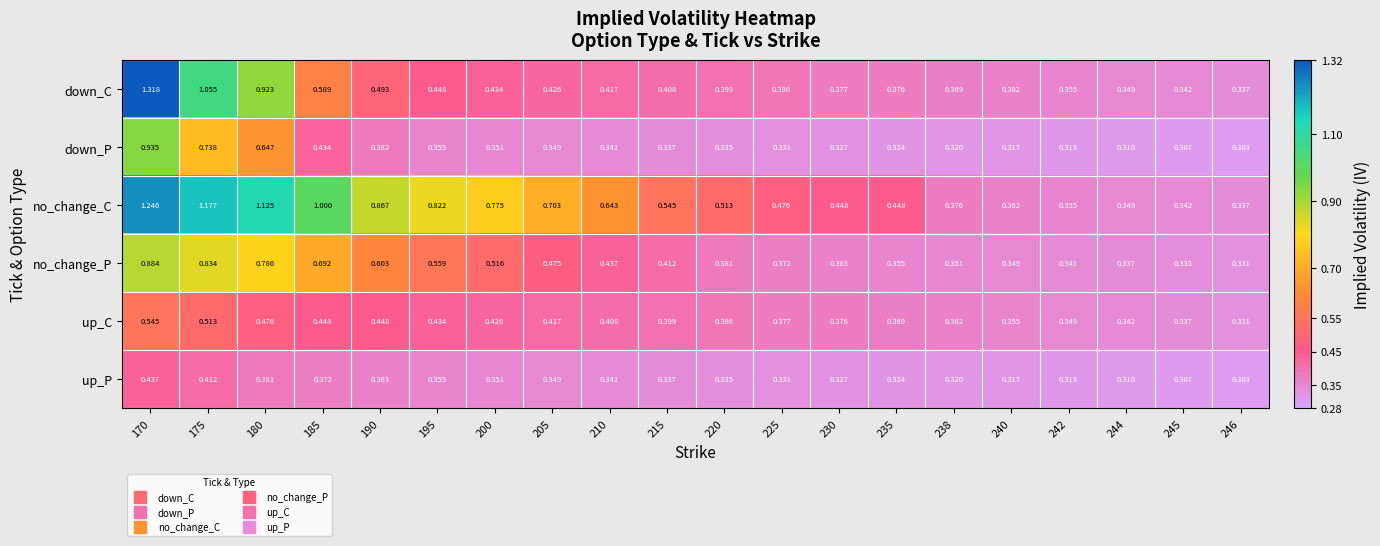

Which series has the largest range (max minus min)?

down_C